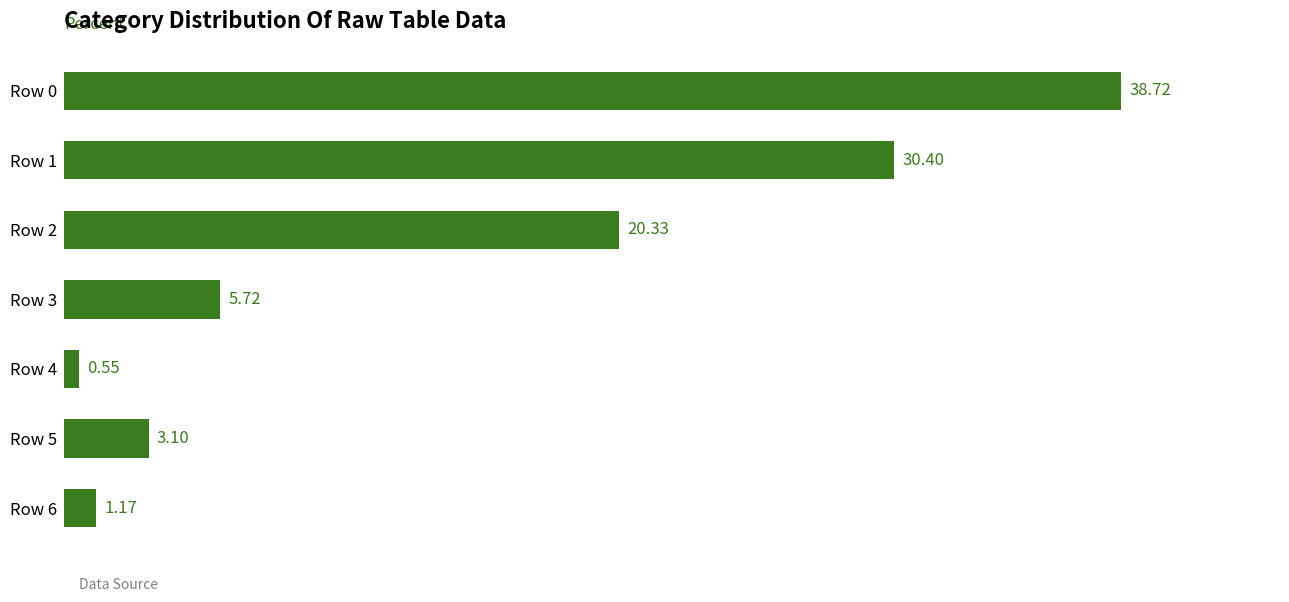

List the labels in order of value, smallest first.

Row 4, Row 6, Row 5, Row 3, Row 2, Row 1, Row 0